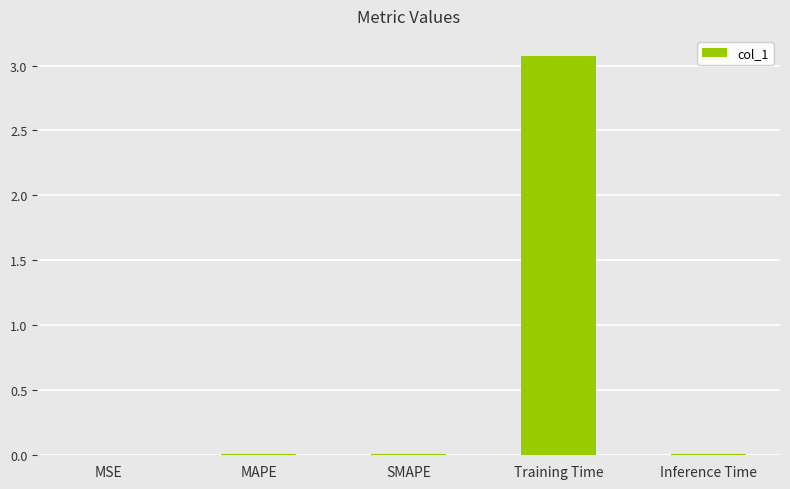

The value at Training Time is 3.1. True or false?

True